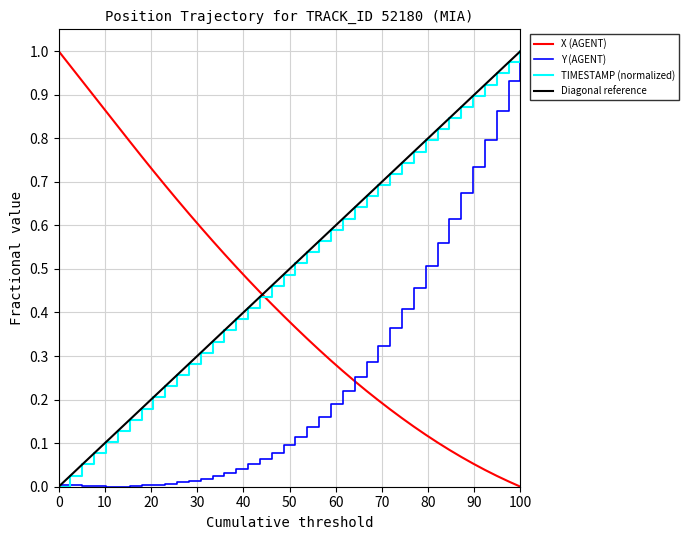

How many times do TIMESTAMP (normalized) and X (AGENT) cross each other?

1